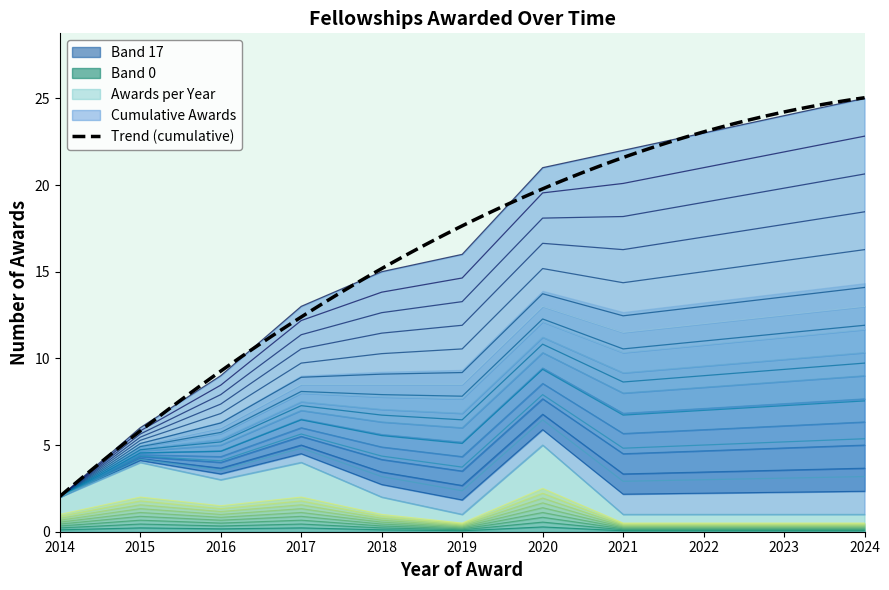

List the series in order of their peak value, highest first.

Cumulative Awards, Awards per Year